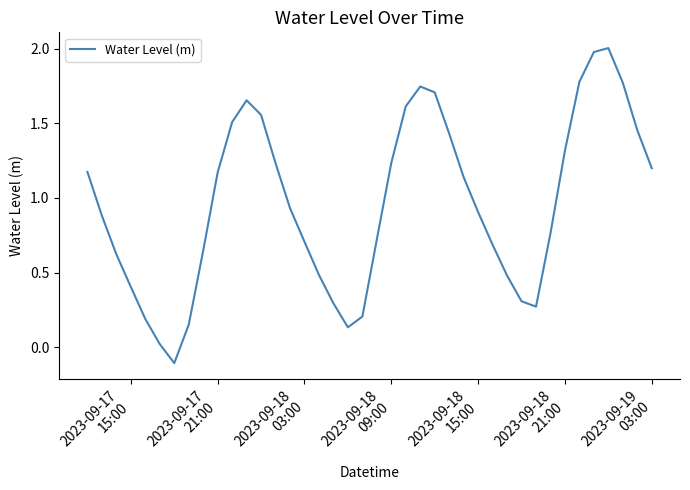

What is the difference between the maximum and minimum values?

2.1